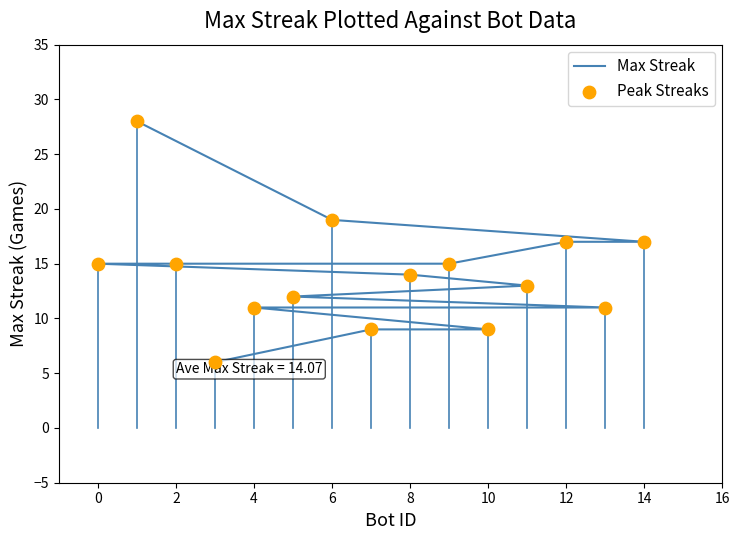

Which series has the largest Y range (max minus min)?

Max Streak